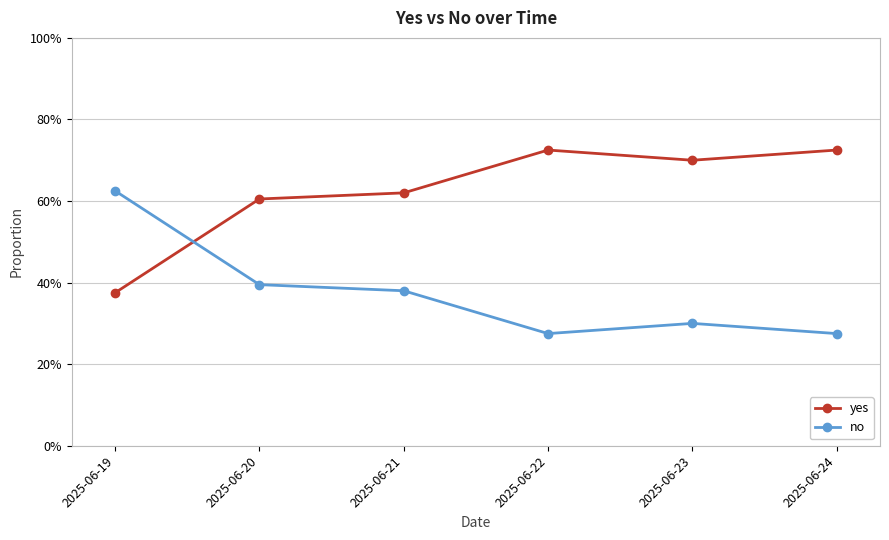

Reading right to left, list all the values displayed in this chart.

yes: 2025-06-24=0.7	2025-06-23=0.7	2025-06-22=0.7	2025-06-21=0.6	2025-06-20=0.6	2025-06-19=0.4
no: 2025-06-24=0.3	2025-06-23=0.3	2025-06-22=0.3	2025-06-21=0.4	2025-06-20=0.4	2025-06-19=0.6